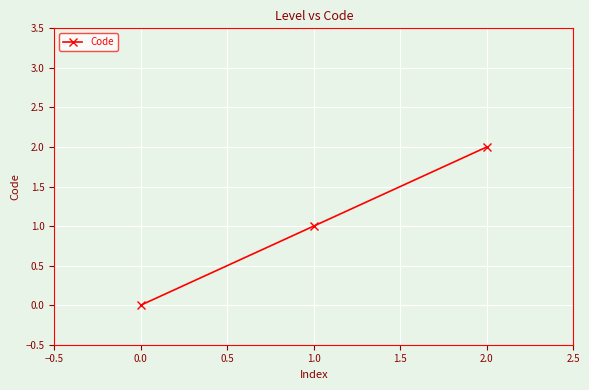

Is this an area chart (filled region under the line)?

No